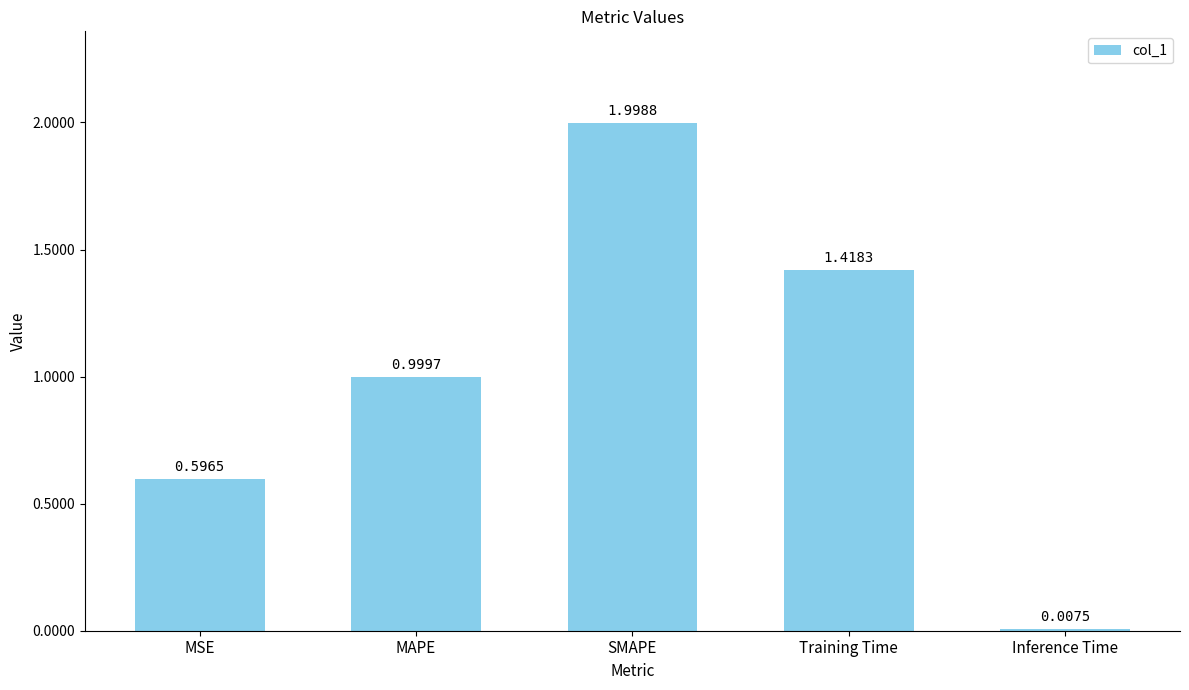

Which category has the lowest value across all series?

Inference Time